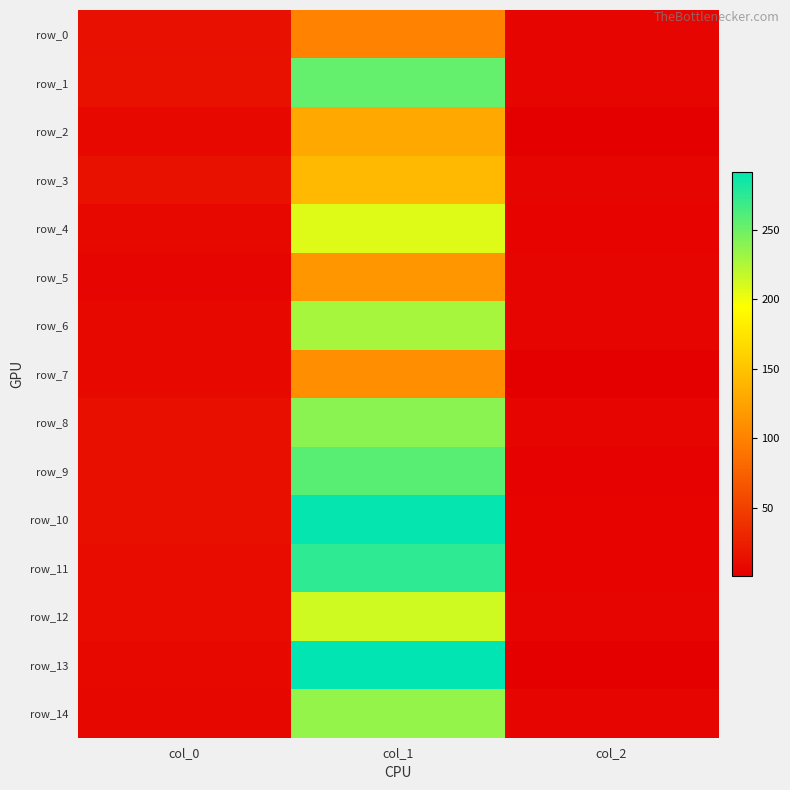

Reading right to left, what are all the values shown in this chart?

row_0: col_2=6.0	col_1=101.5	col_0=13.8
row_1: col_2=6.0	col_1=253.3	col_0=14.1
row_2: col_2=1.0	col_1=130.1	col_0=7.9
row_3: col_2=6.0	col_1=142.2	col_0=14.4
row_4: col_2=4.0	col_1=207.4	col_0=7.8
row_5: col_2=5.0	col_1=115.3	col_0=5.2
row_6: col_2=6.0	col_1=228.5	col_0=7.7
row_7: col_2=1.0	col_1=110.4	col_0=7.6
row_8: col_2=5.0	col_1=238.5	col_0=12.0
row_9: col_2=3.0	col_1=257.9	col_0=12.8
row_10: col_2=4.0	col_1=290.0	col_0=12.5
row_11: col_2=4.0	col_1=273.8	col_0=9.9
row_12: col_2=5.0	col_1=212.9	col_0=10.7
row_13: col_2=1.0	col_1=291.8	col_0=7.9
row_14: col_2=5.0	col_1=234.6	col_0=7.1